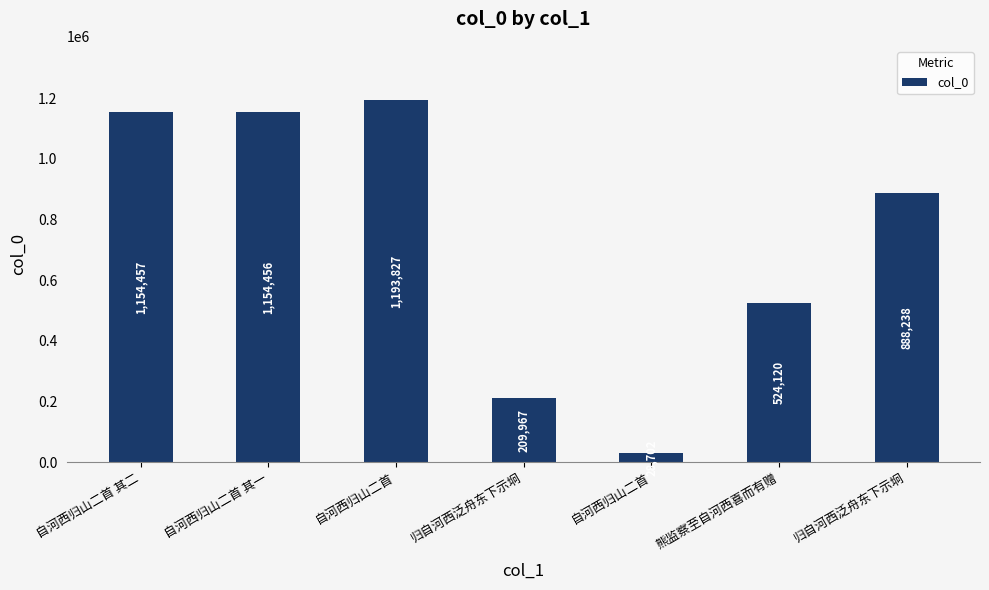

How many distinct data groups are displayed?

1